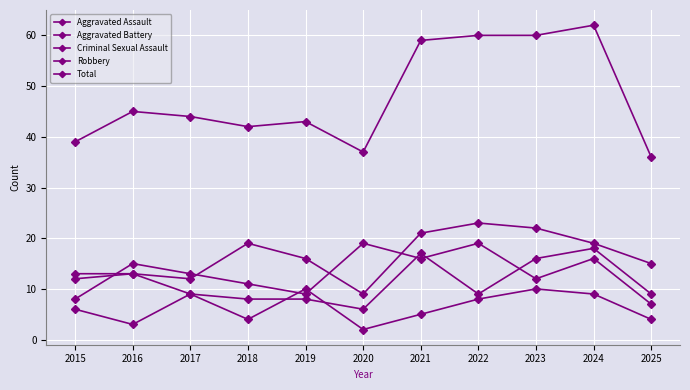

What is the average value of the Total series?

48